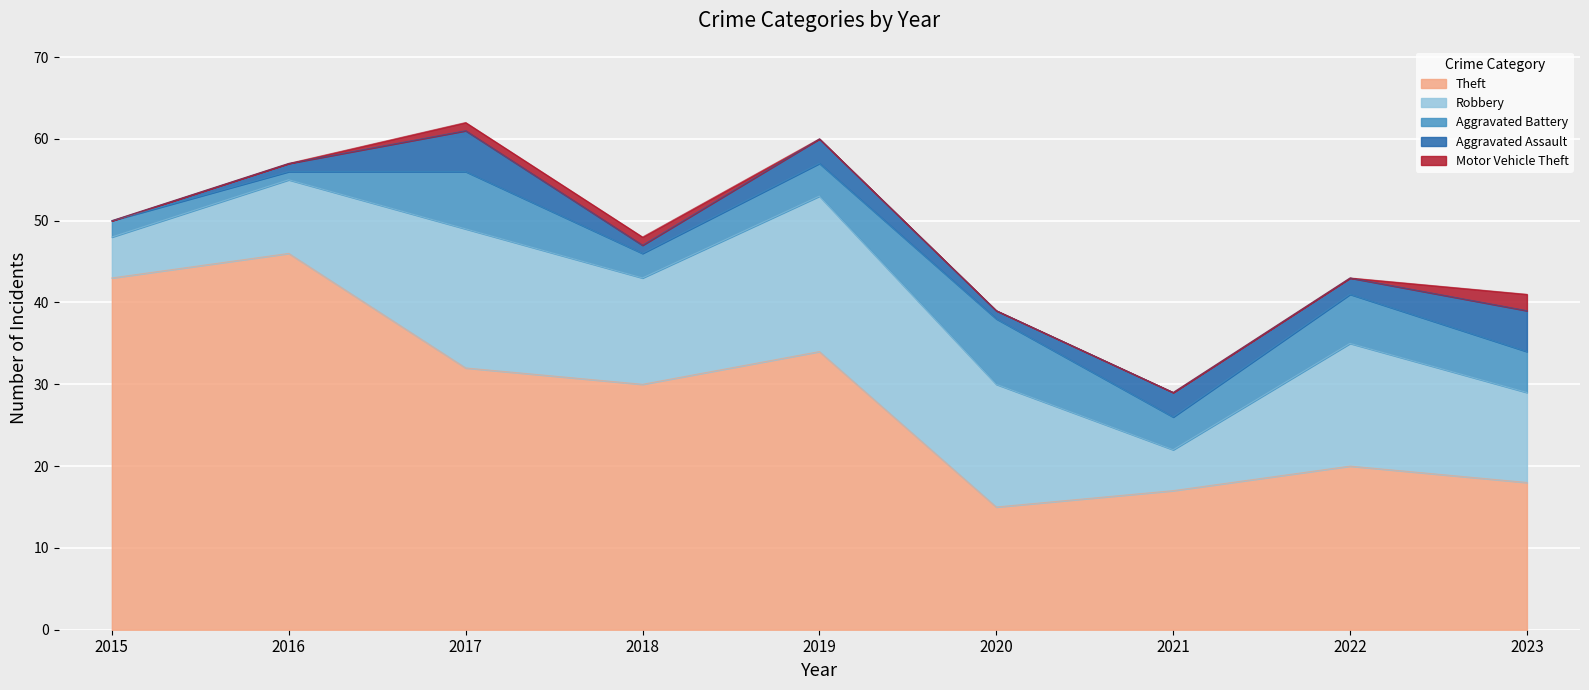

What is the difference between the maximum and minimum values in the Aggravated Assault series?

5